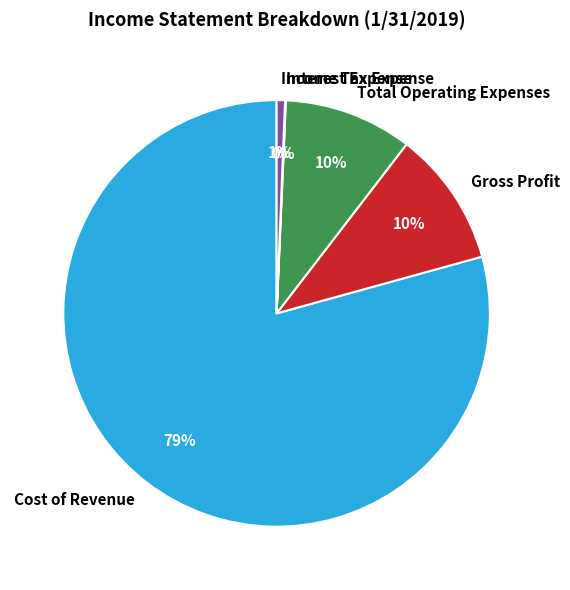

Which category accounts for the majority?

Cost of Revenue